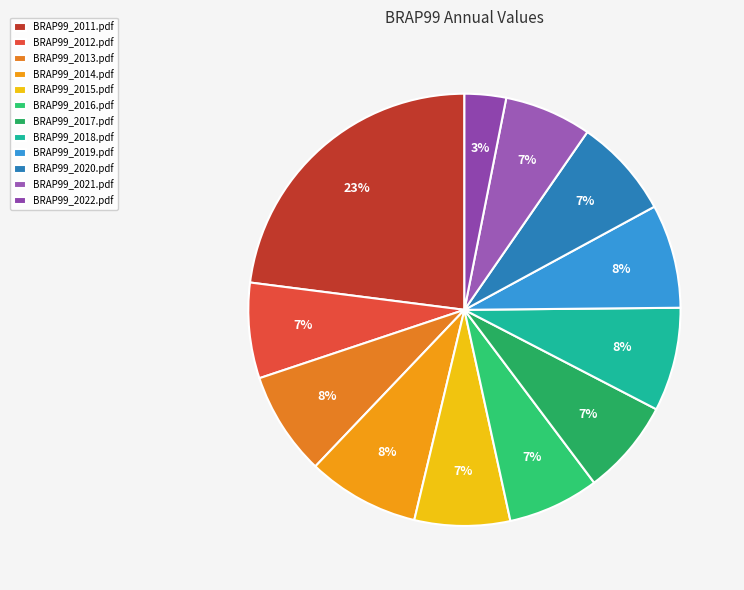

What is the change in value from BRAP99_2016.pdf to BRAP99_2018.pdf?

+3